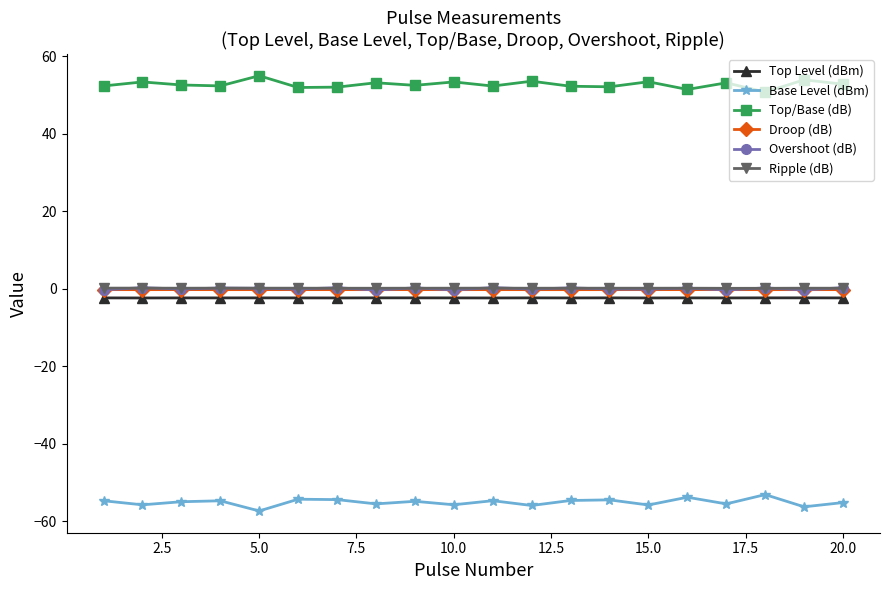

What is the smallest value displayed?

-57.3